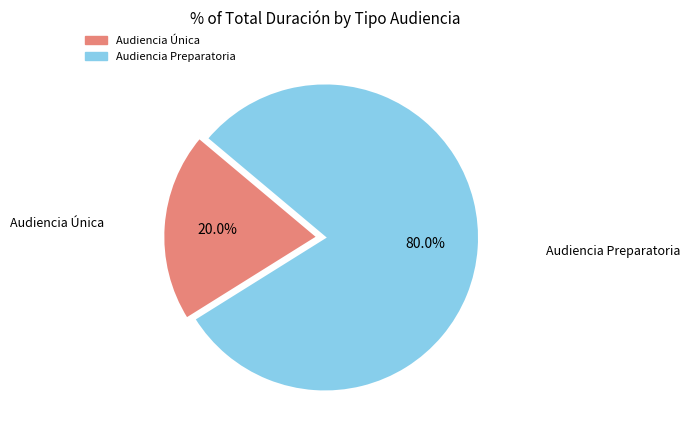

To the nearest percent, what is the combined percentage of Audiencia Preparatoria and Audiencia Única?

100%